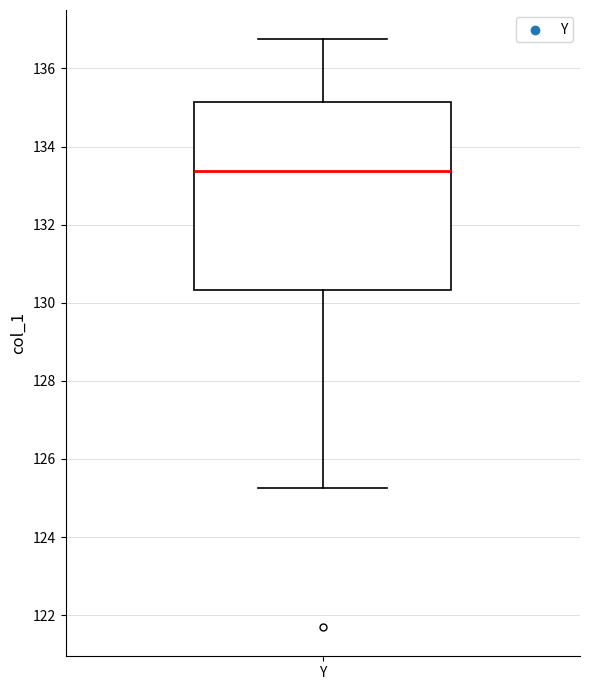

Transcribe this box plot: give where the median line is, the range the box spans, and where the two whiskers end, as read against the y-axis. The values are not printed on the chart, so give them approximately, as read against the axis.

median 133.4, box 130.4 to 135.2, whiskers 125.2 to 136.8